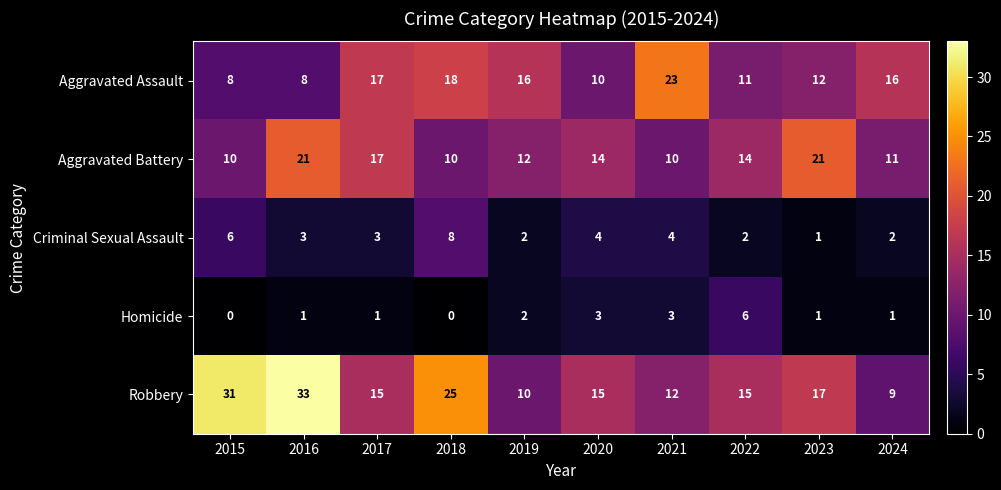

Which category has the highest value in the Homicide series?

2022